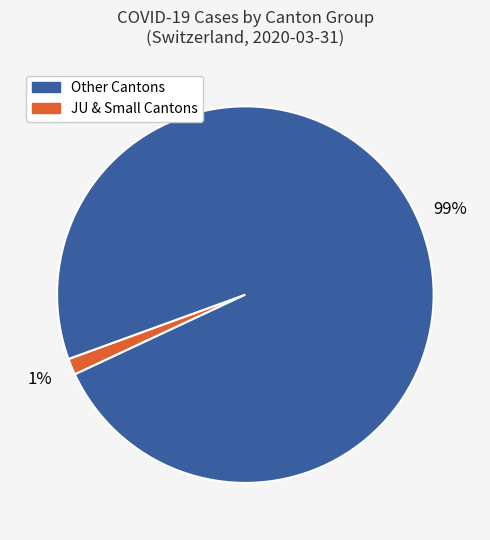

How many slices are in this pie chart?

2